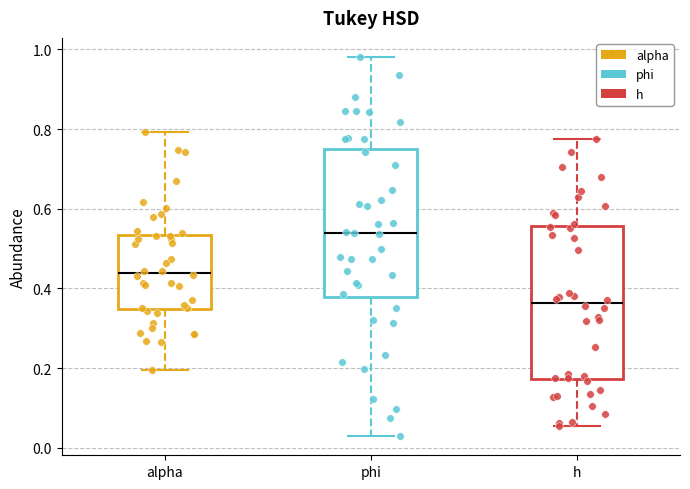

Where is the upper edge of the box for alpha on the y-axis? The values are not printed on the chart, so give them approximately, as read against the axis.

0.54